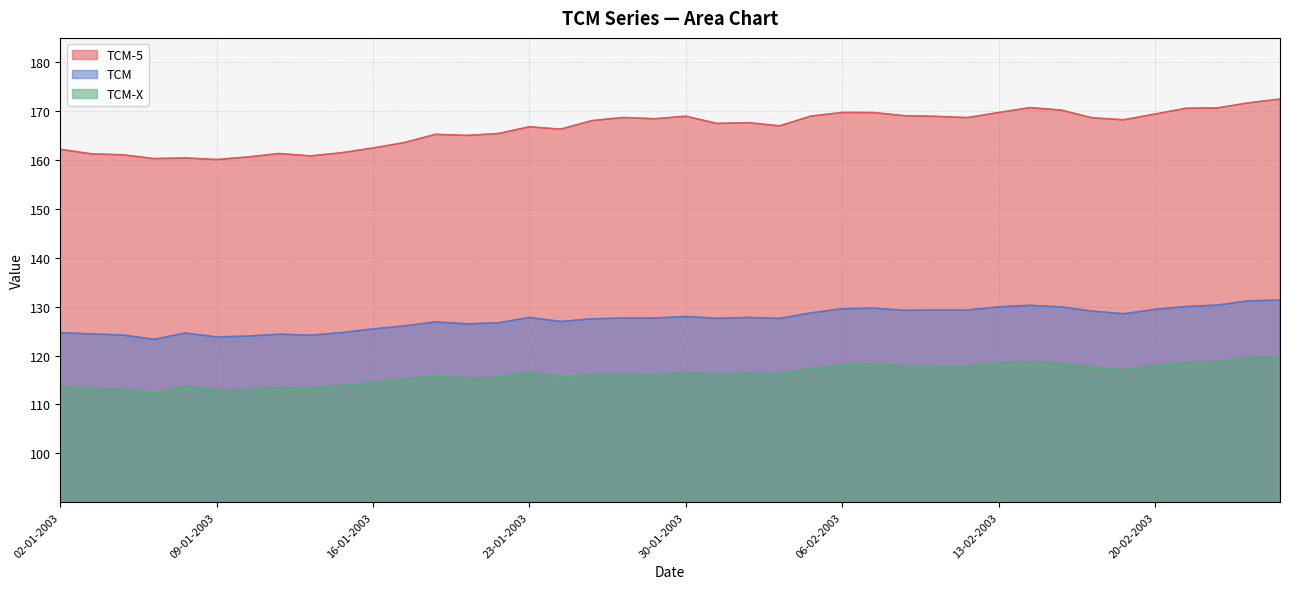

The value of TCM-5 at 03-02-2003 is 284.8. True or false?

False